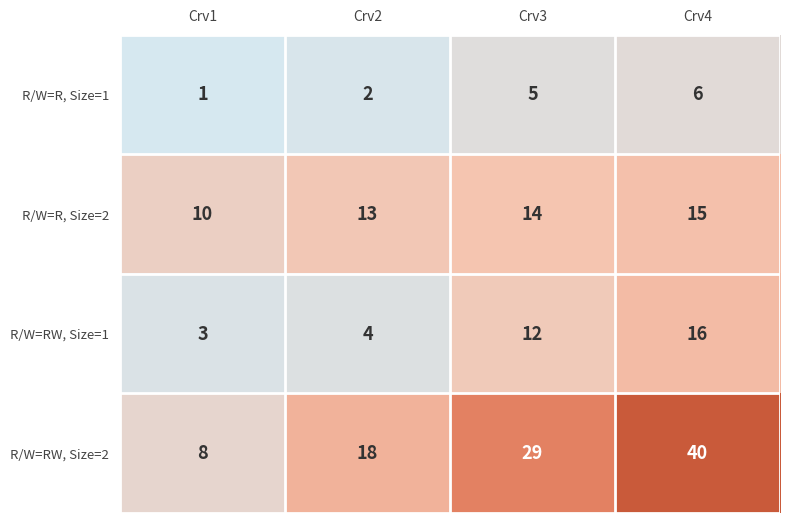

What is the difference between the R/W=RW, Size=1 values at Crv4 and Crv3?

4